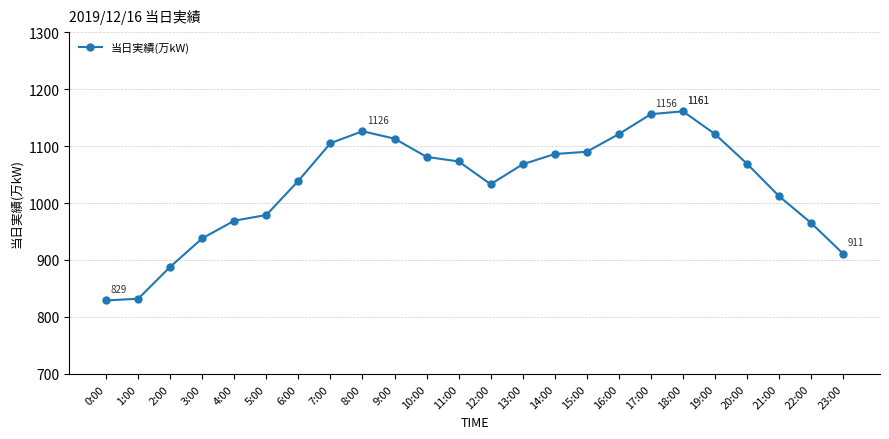

True or false: the data has more than 1 interior local peaks.

True